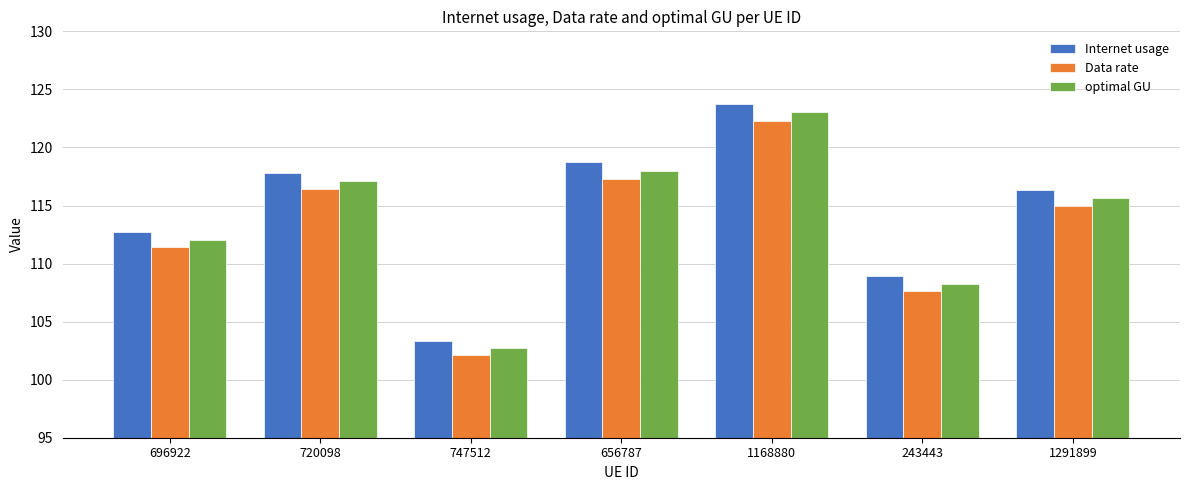

How many distinct data groups are displayed?

3